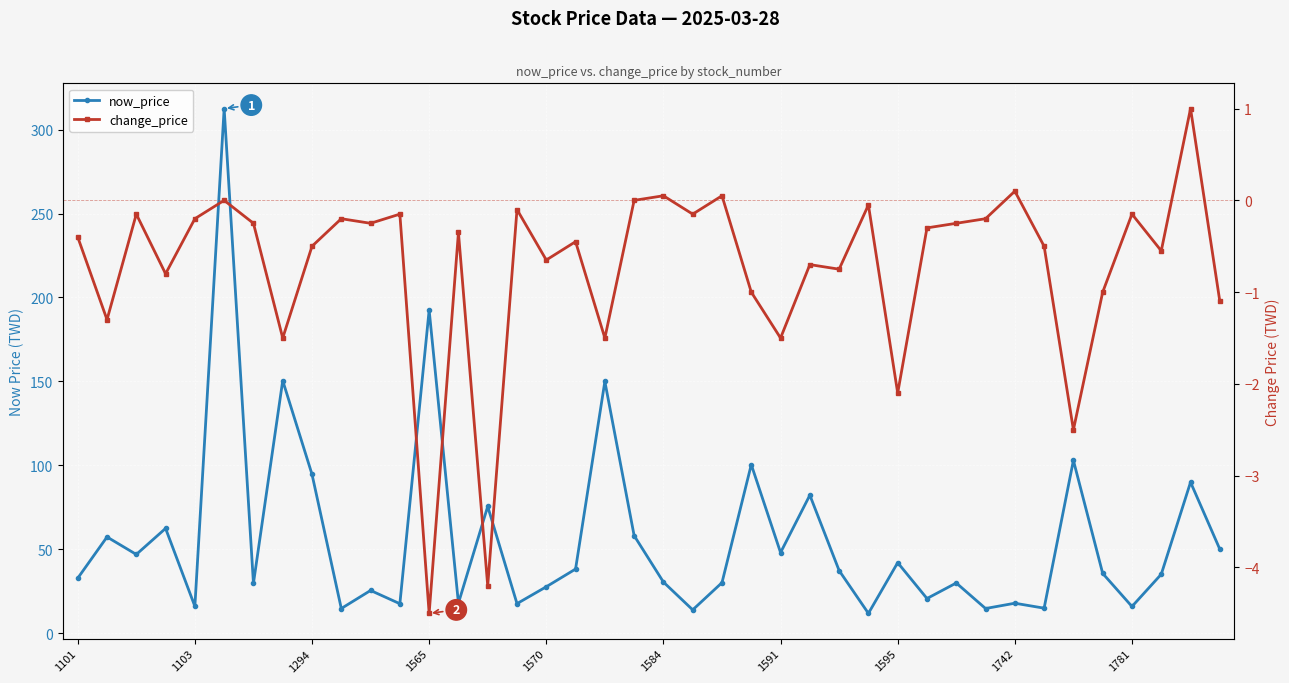

True or false: now_price and change_price cross at least once.

False